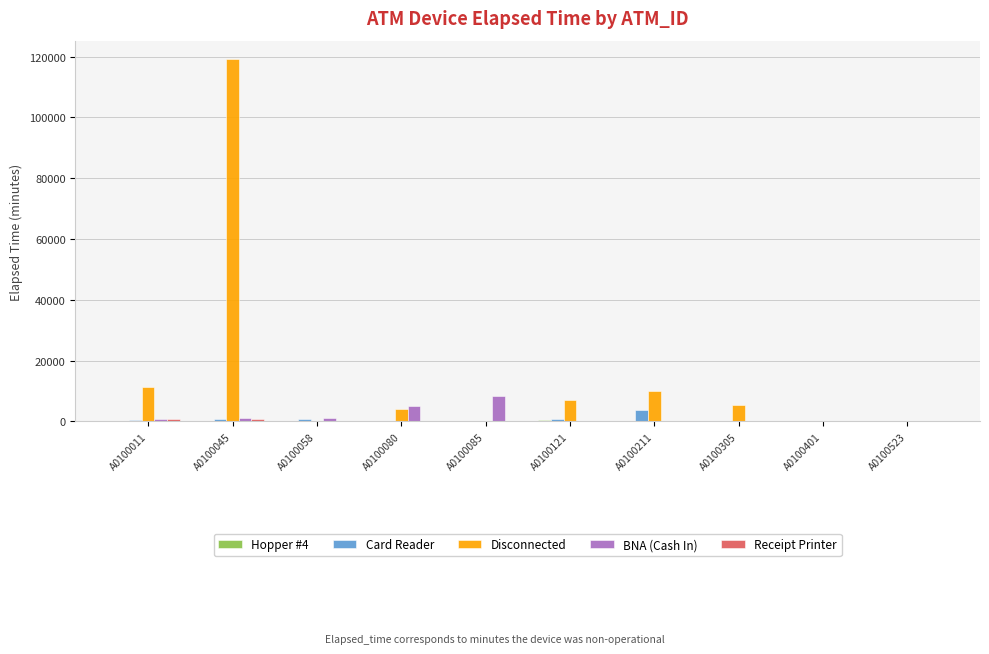

At which category is the sum across all series the highest?

A0100045